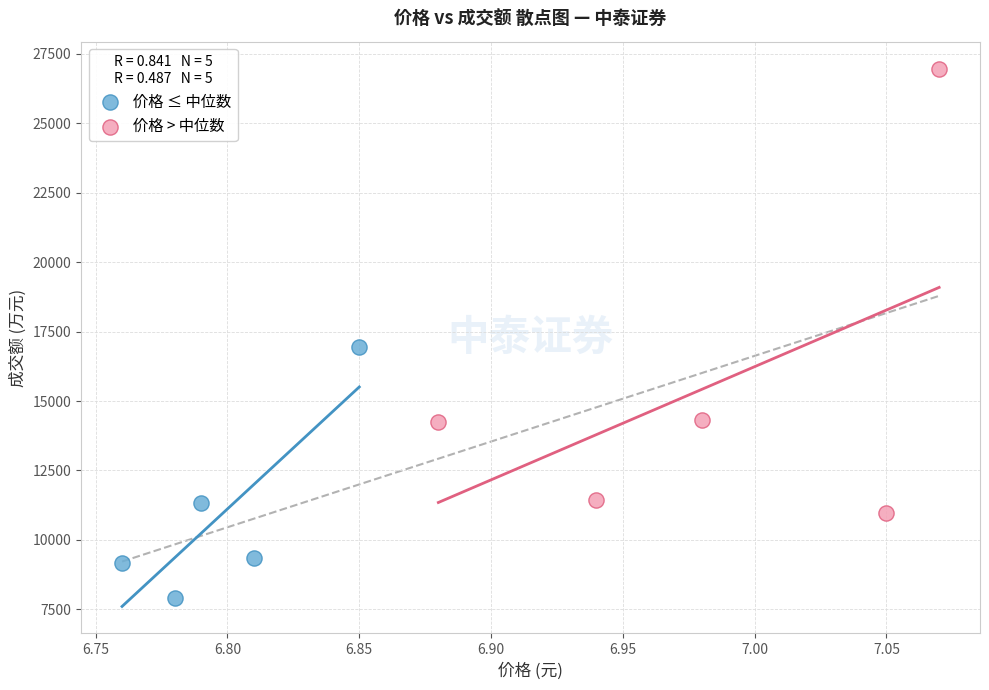

Which series contains the lowest Y value?

价格 ≤ 中位数